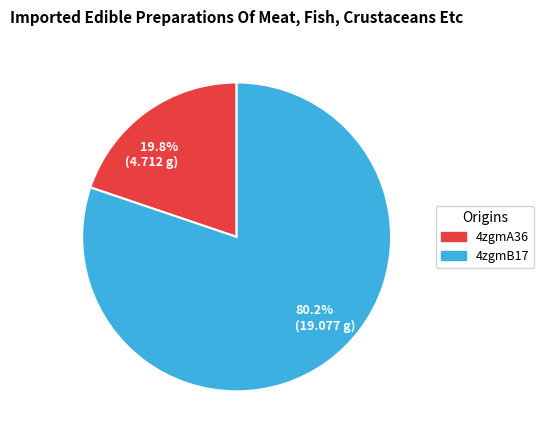

Which has a higher value, 19.8% (4.712 g) or 80.2% (19.077 g)?

80.2% (19.077 g)